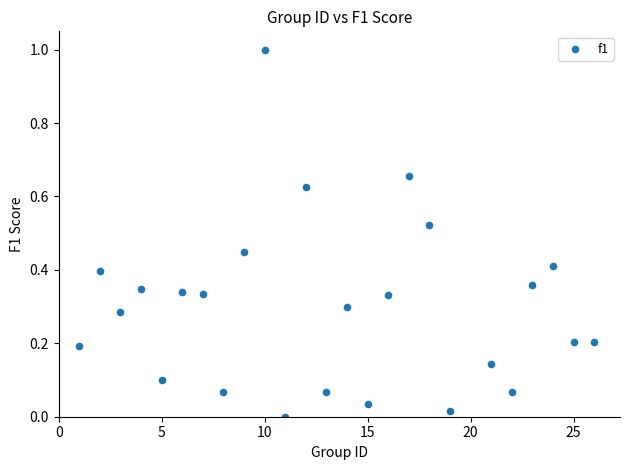

What is the range of X values (max minus min)?

25.0